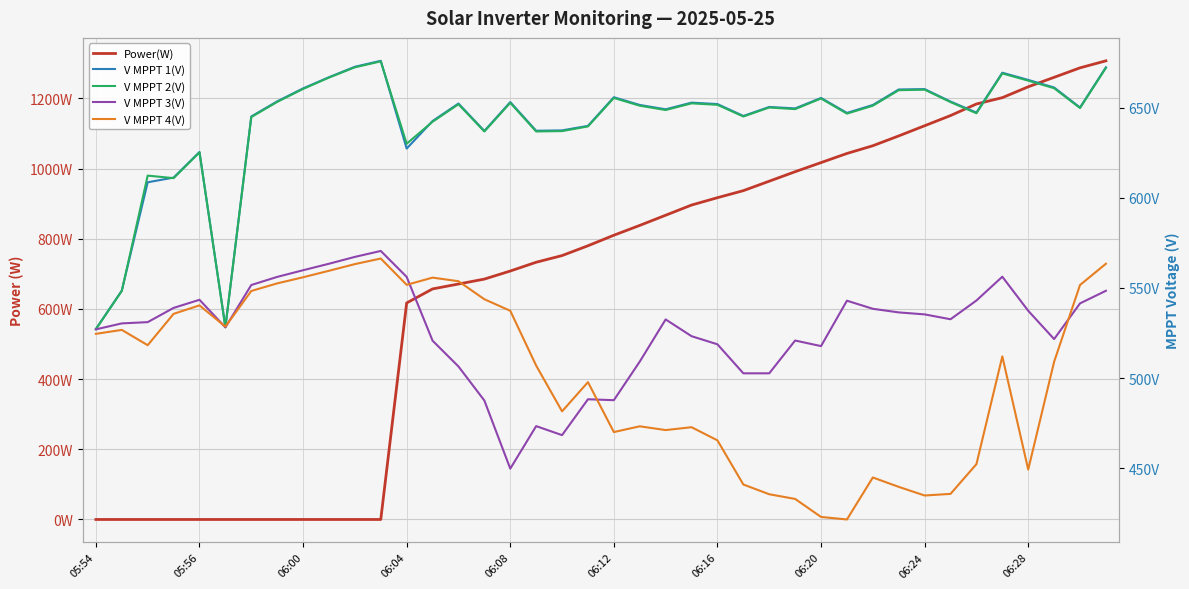

What is the highest value of the V MPPT 2(V) series?

675.7